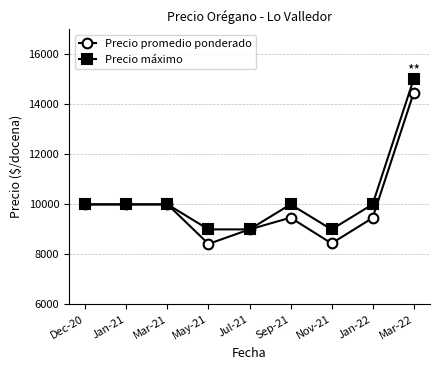

True or false: Precio máximo has more than 2 interior local peaks.

False